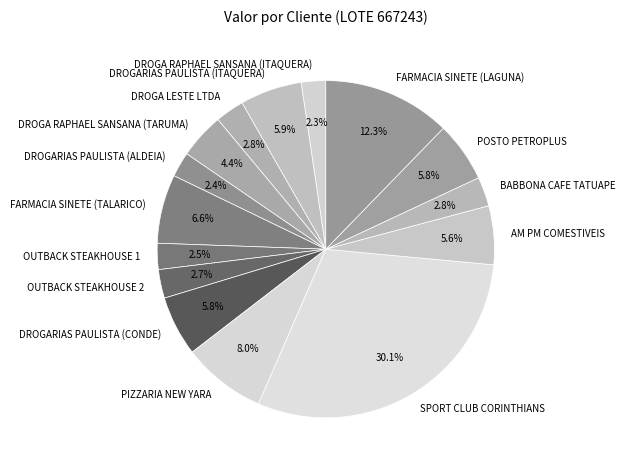

To the nearest percent, what percentage of the pie is FARMACIA SINETE (TALARICO)?

7%